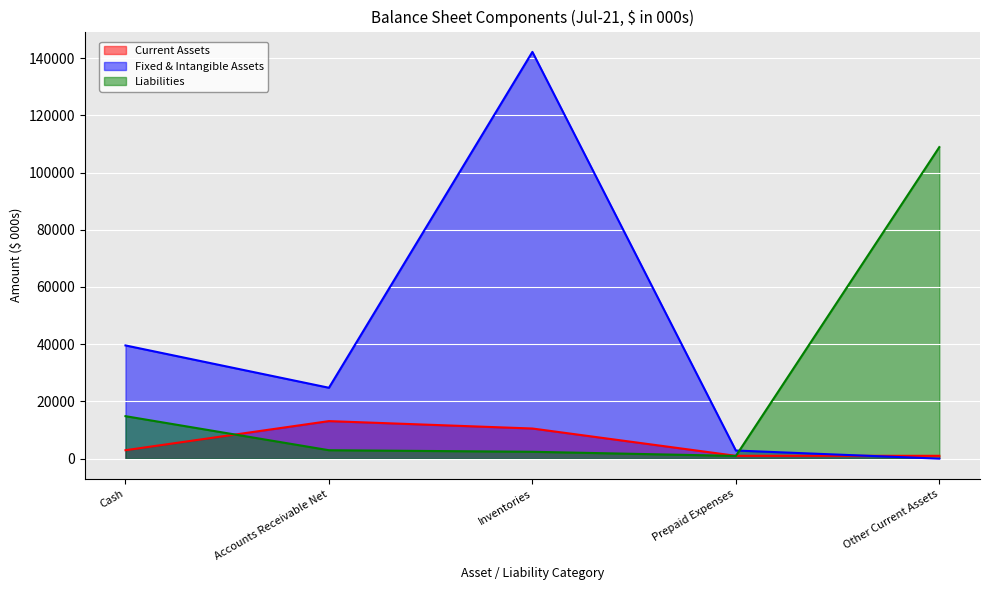

The Liabilities series shows 2950 at Accounts Receivable Net. True or false?

True